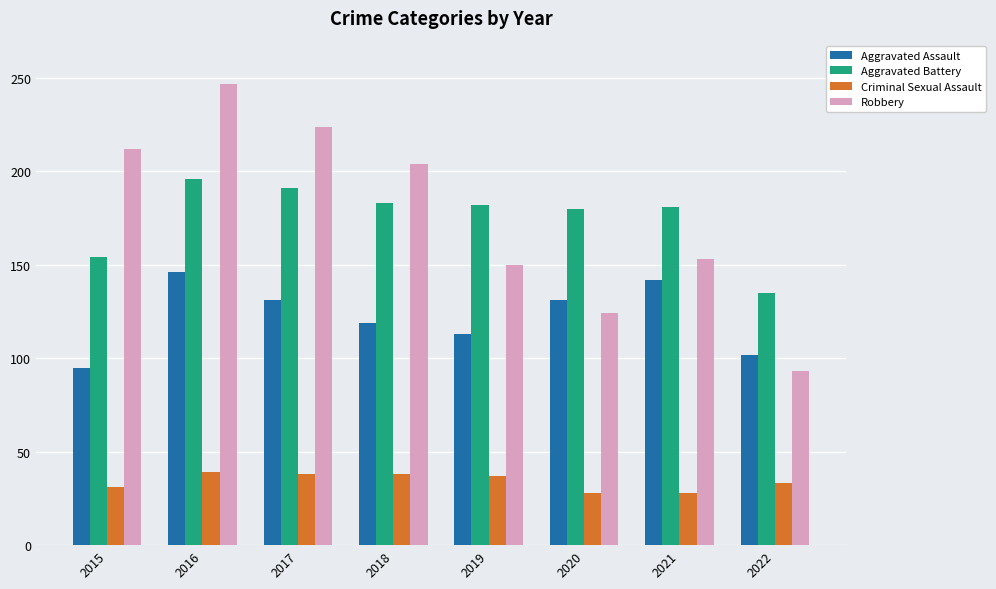

What is the total value across all series at 2015?

492